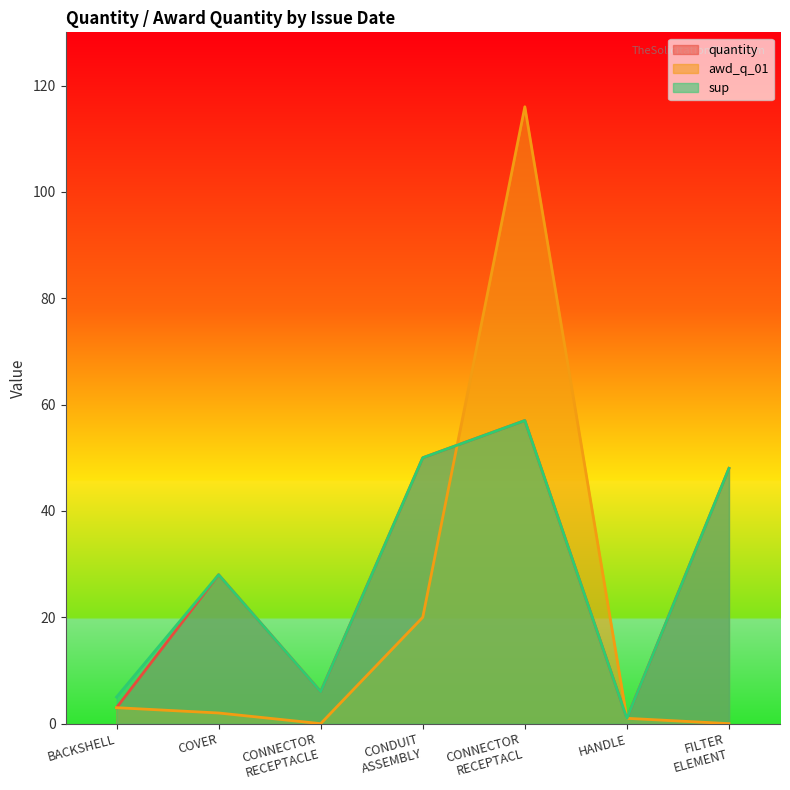

How many data points in quantity are above 28?

3